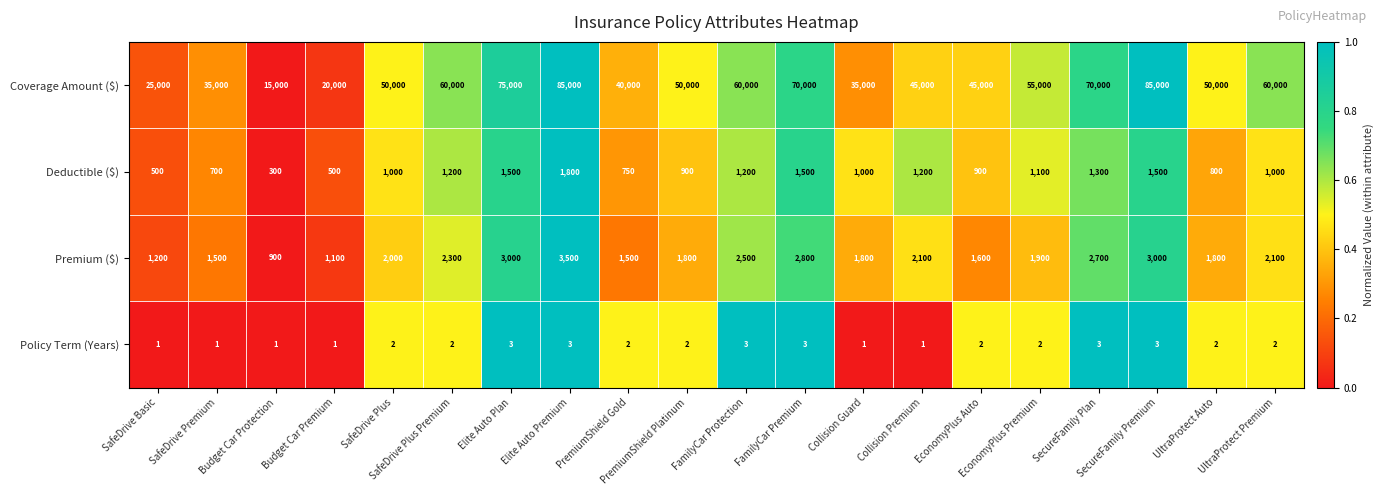

What is the spread (max minus min) of values at Collision Premium?

44999